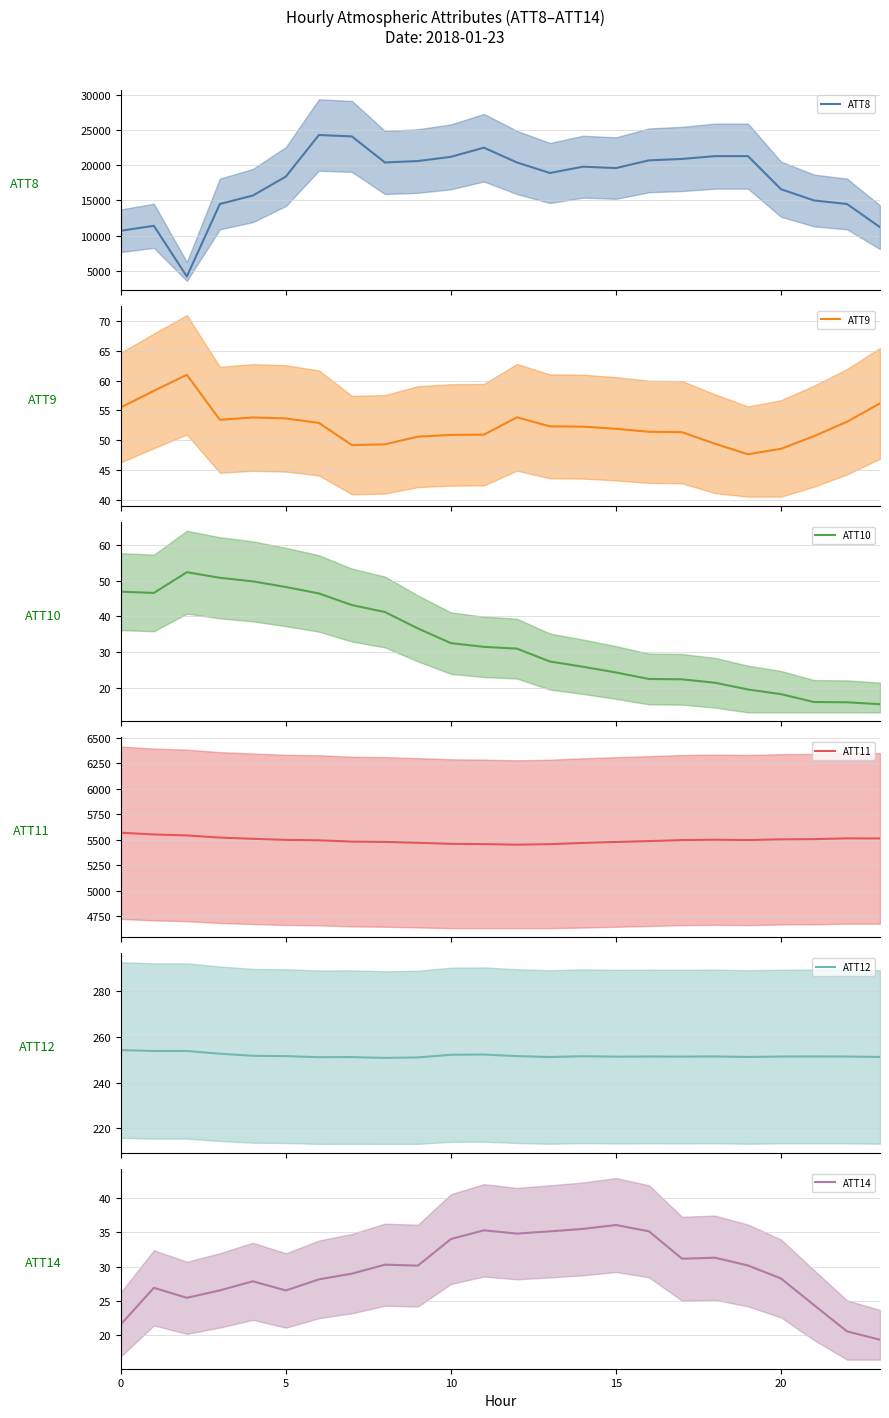

True or false: ATT12 and ATT10 intersect in this chart.

False